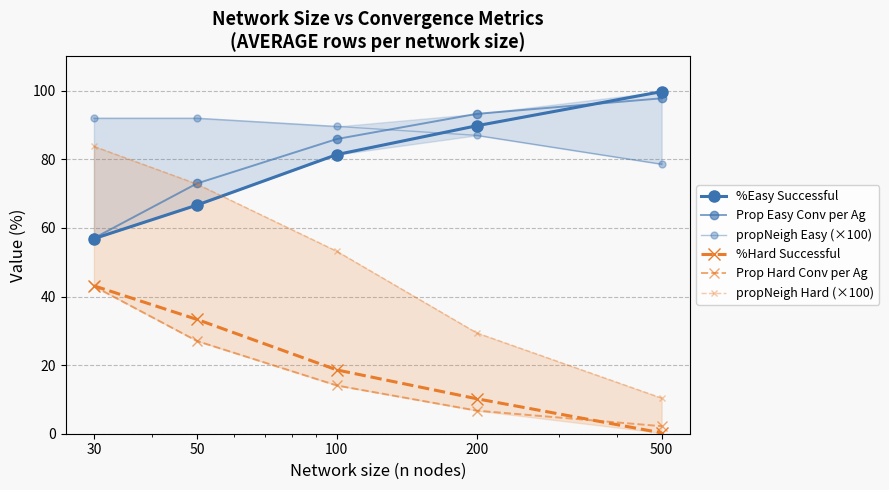

The %Hard Successful series shows 0.4 at 500. True or false?

False